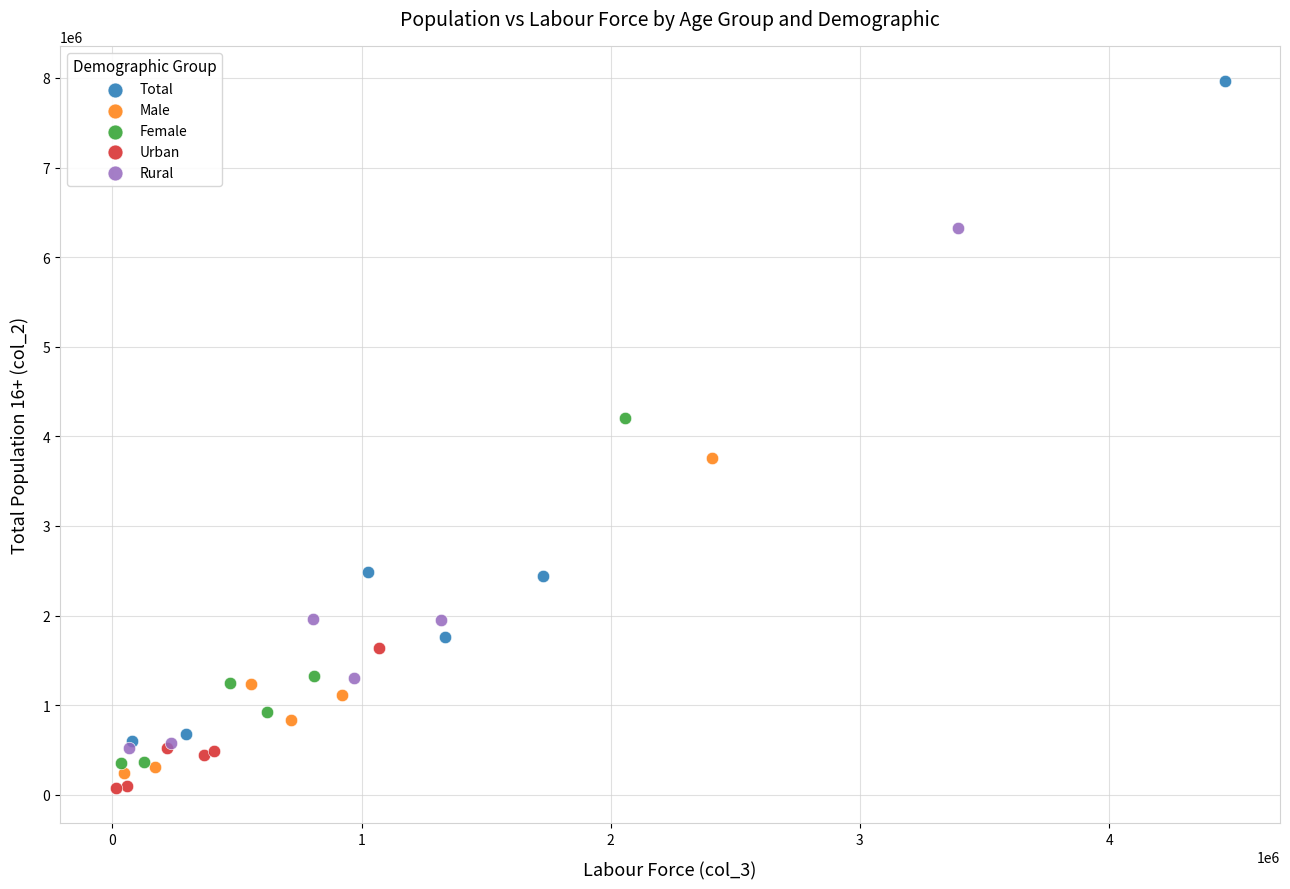

Which series has the largest Y range (max minus min)?

Total